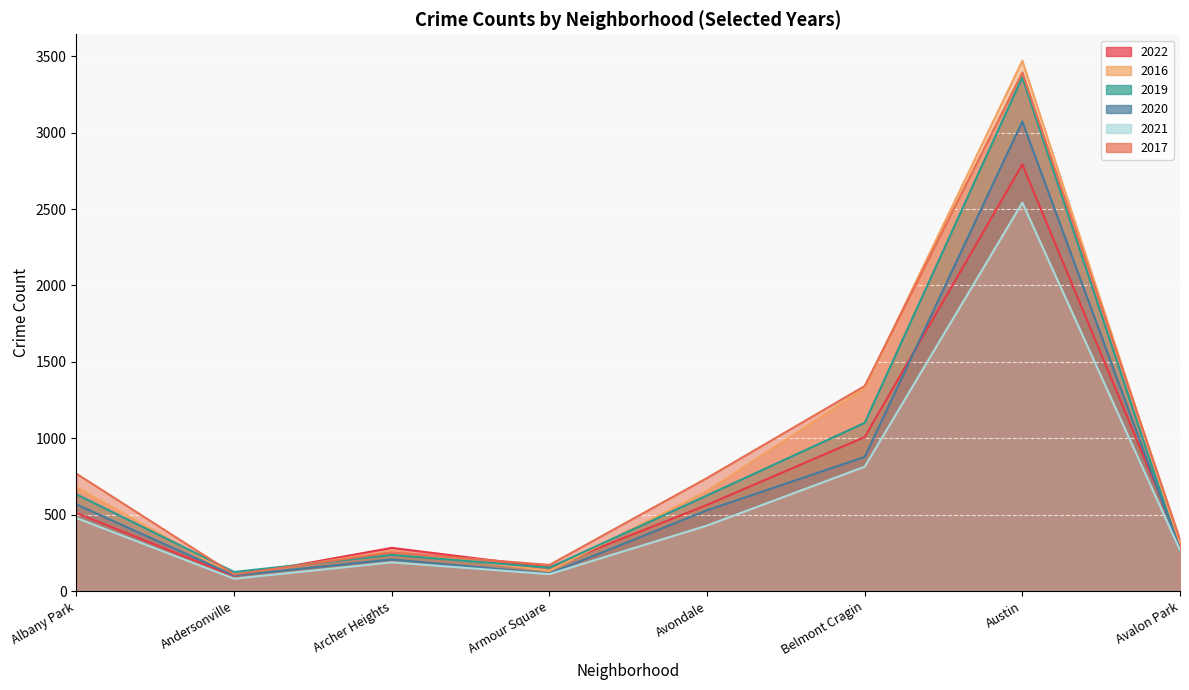

What is the sum of all 2020 values?

5742